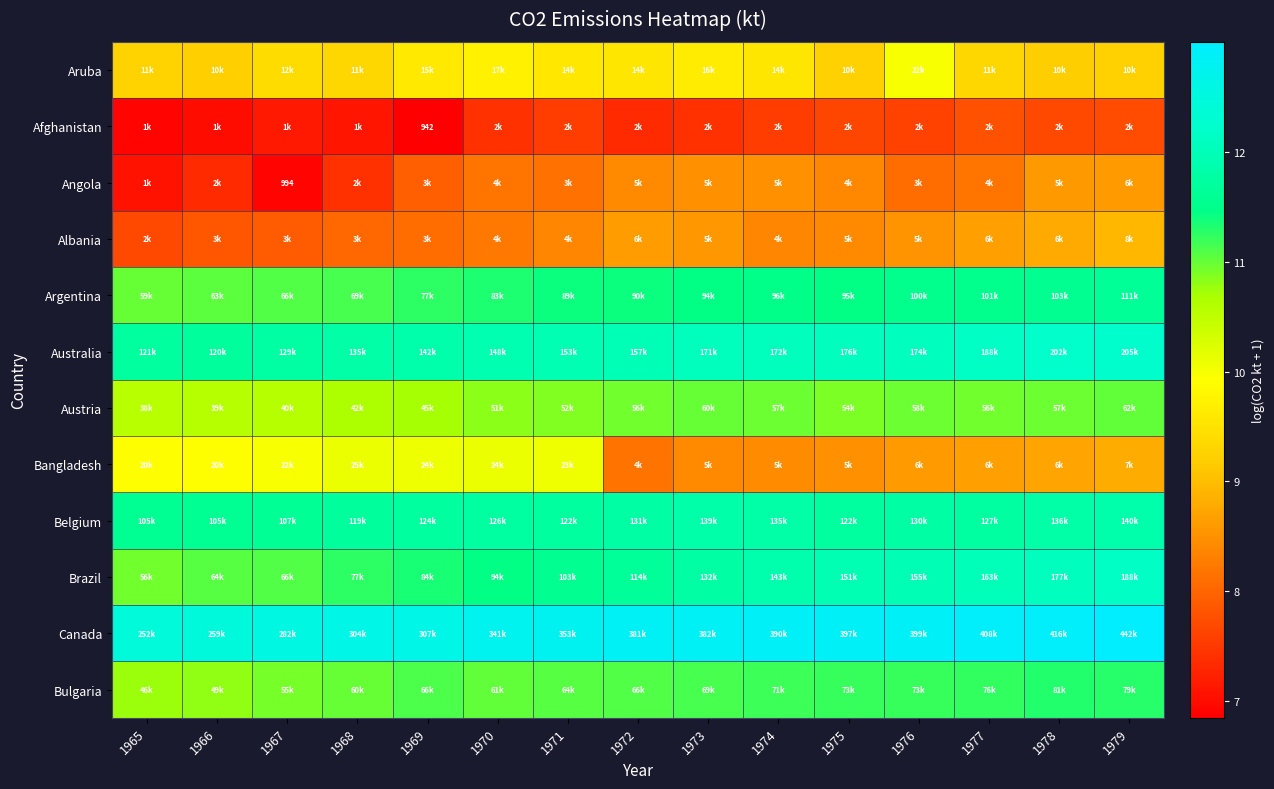

List the series in order of their peak value, highest first.

Canada, Australia, Brazil, Belgium, Argentina, Bulgaria, Austria, Bangladesh, Aruba, Albania, Angola, Afghanistan